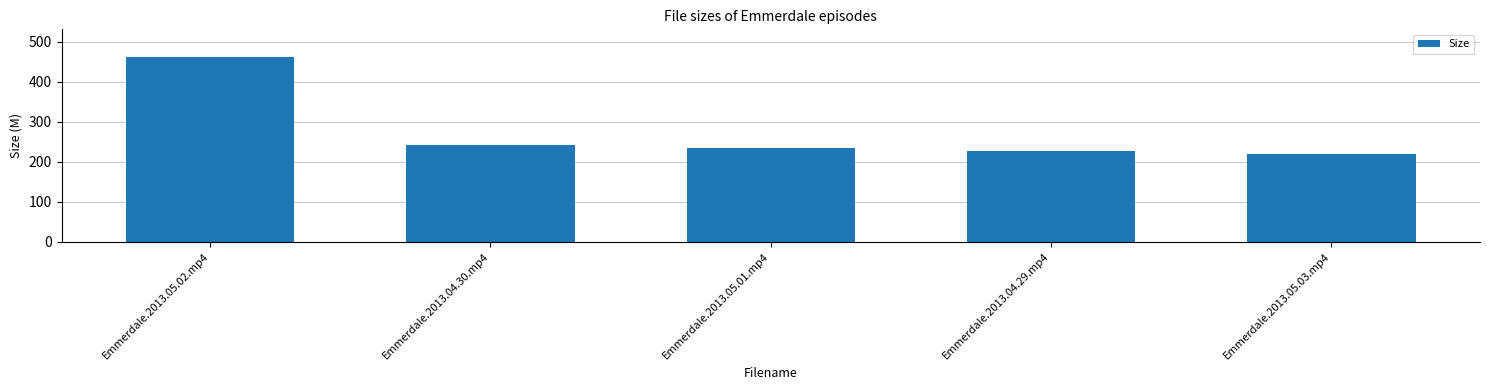

How many bars are there in total?

5